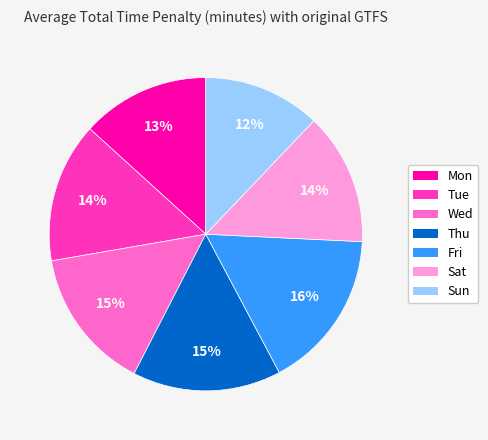

Which slice is the smallest?

Sun